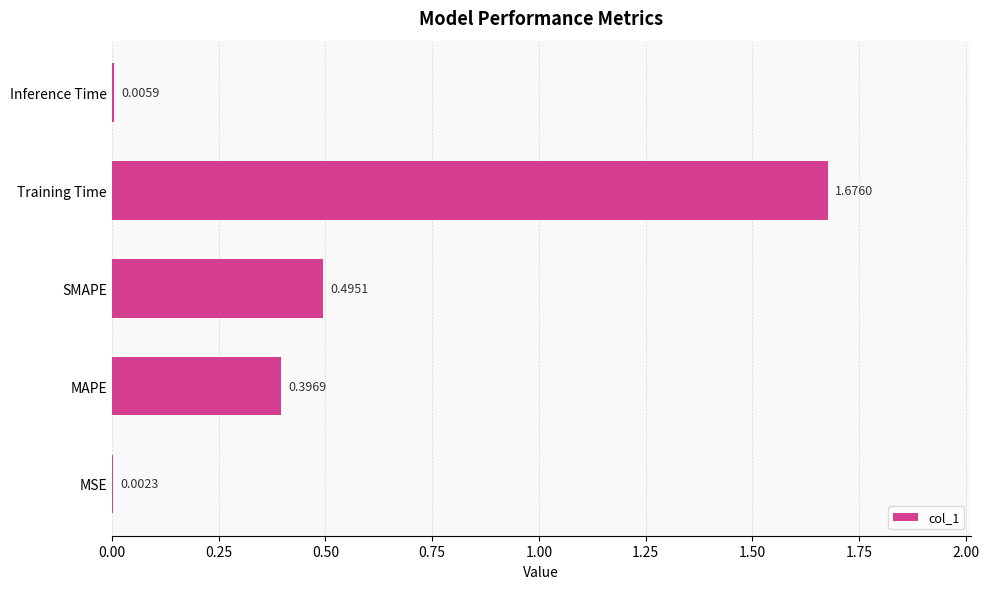

Where is the data nearest to the value 0?

MSE